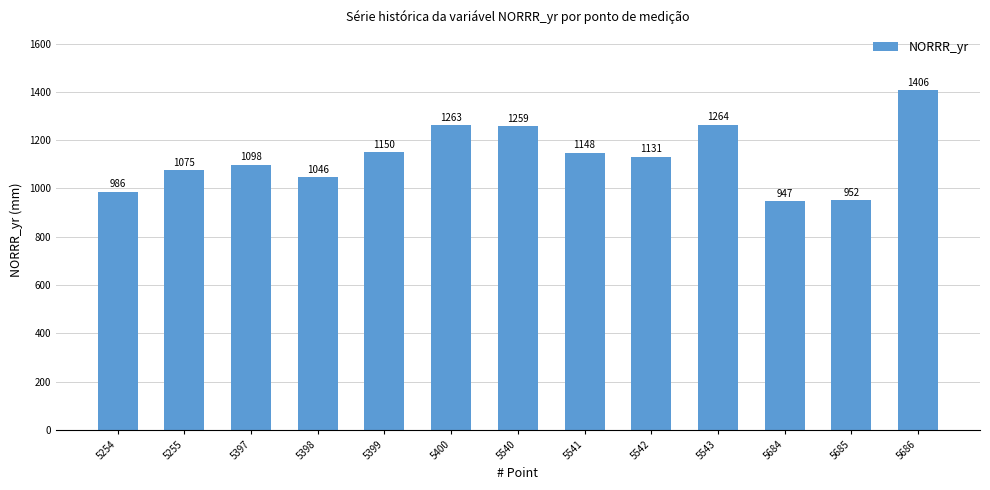

Approximately how many times larger is the value at 5685 compared to 5399?

0.8